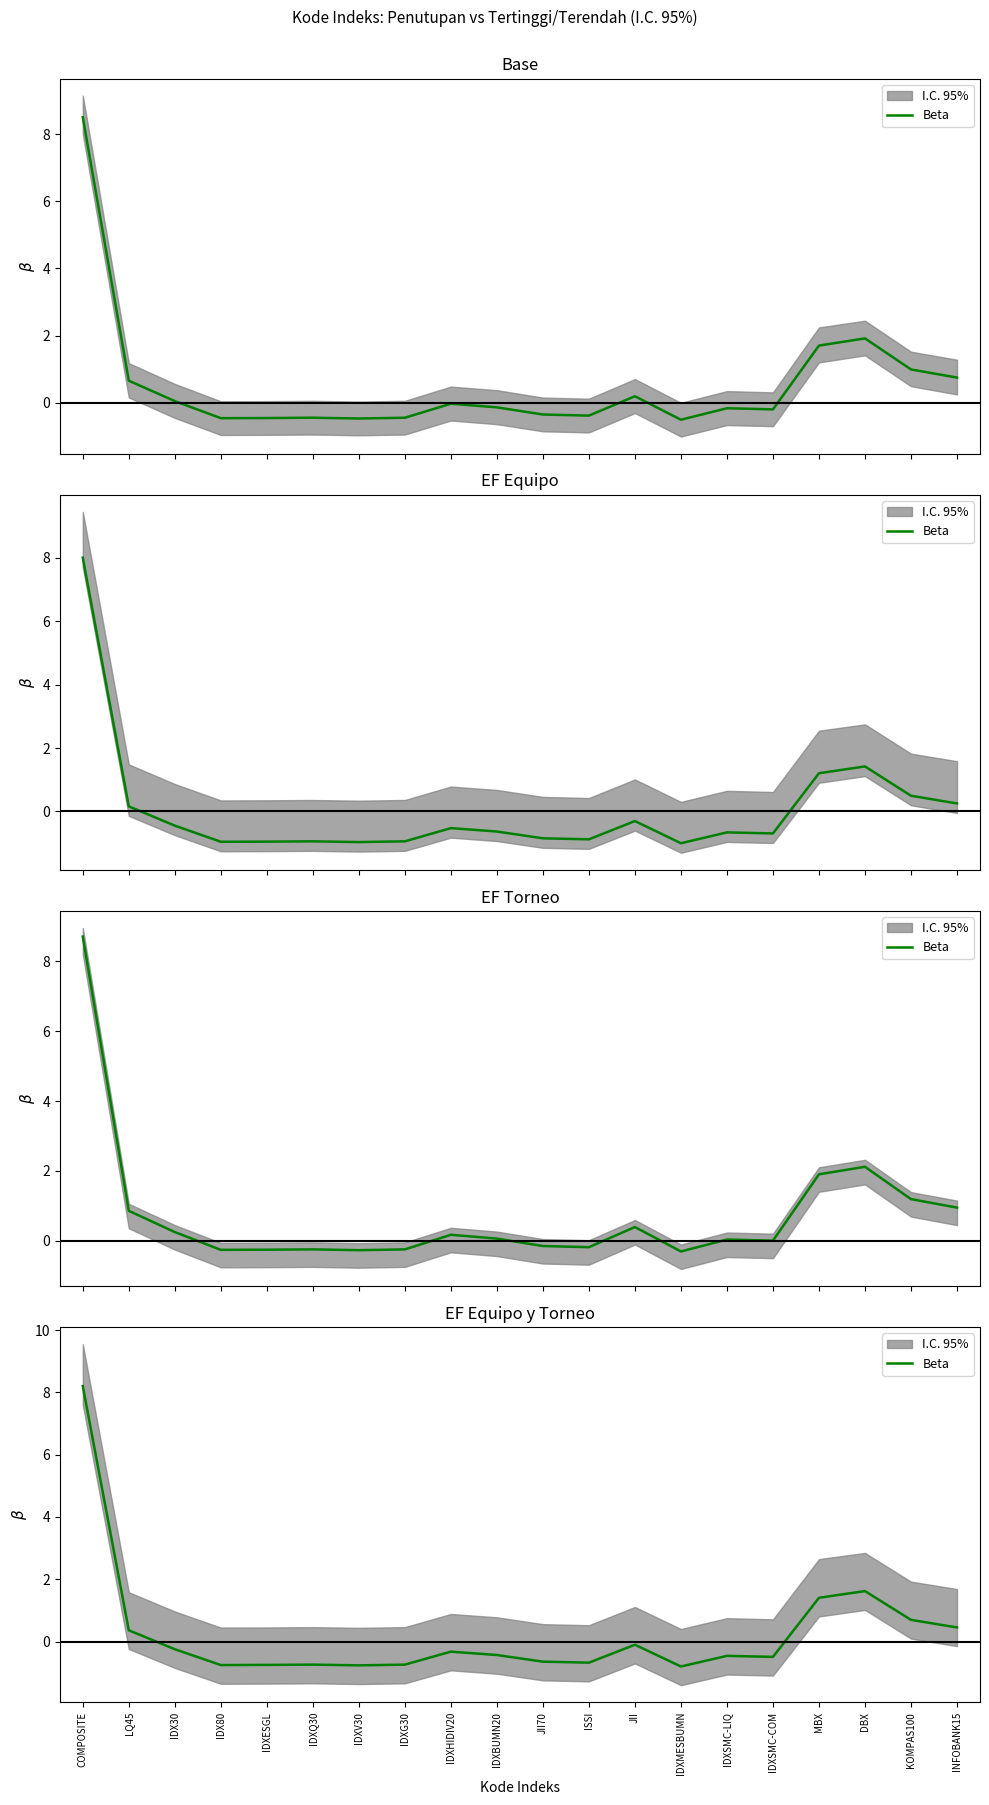

Where is the data nearest to the value 3?

DBX